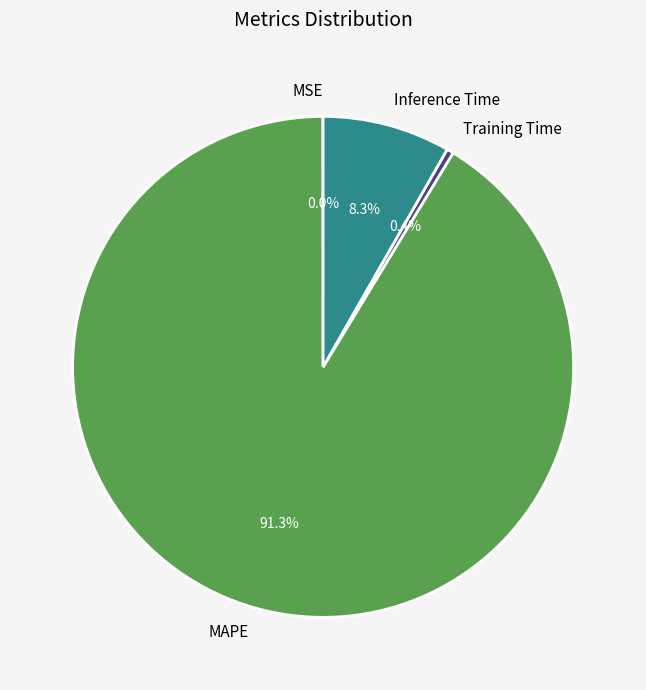

The MAPE slice represents 86% of the pie. True or false?

False